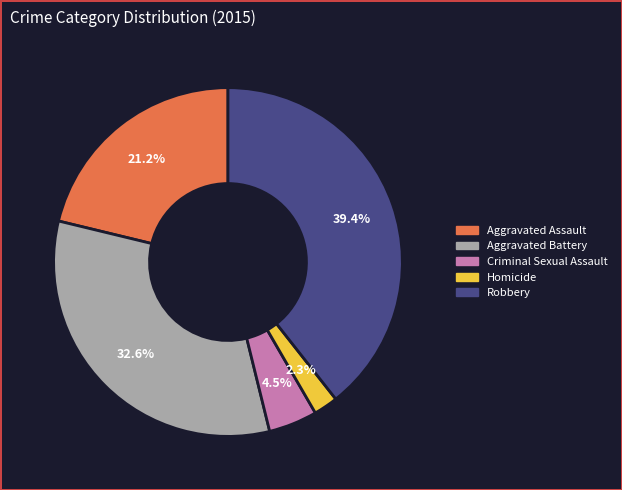

Count the number of slices in the pie.

5